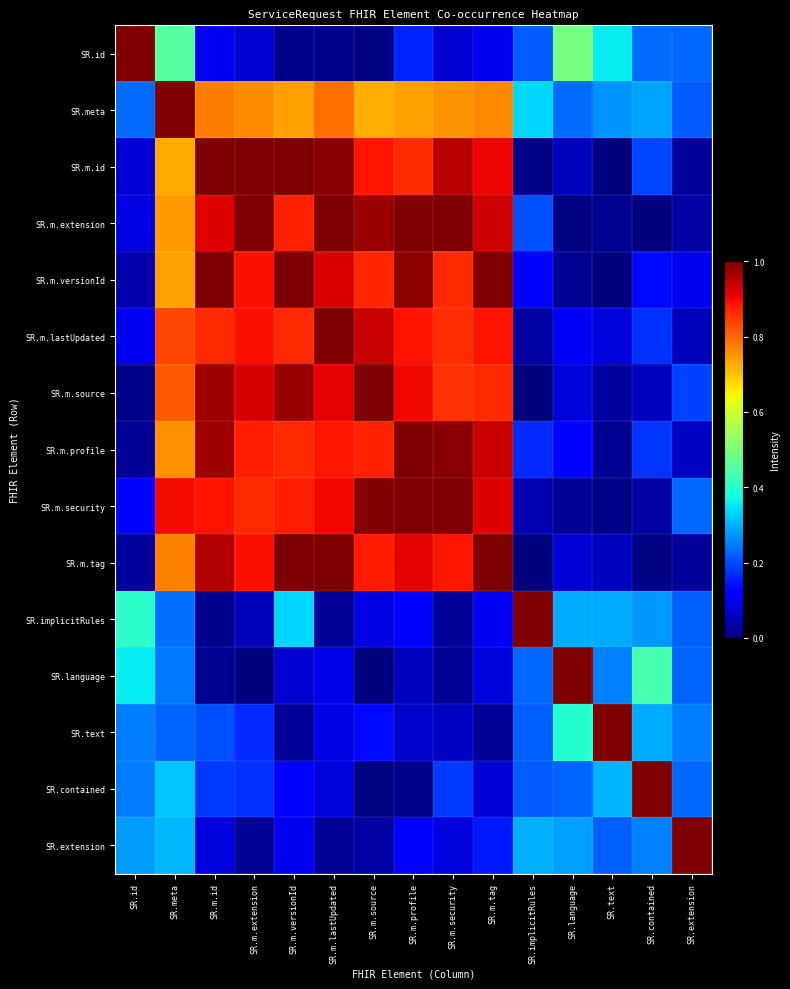

Reading right to left, transcribe all the data shown in this chart.

SR.id: SR.extension=0.2	SR.contained=0.2	SR.text=0.4	SR.language=0.5	SR.implicitRules=0.2	SR.m.tag=0.1	SR.m.security=0.1	SR.m.profile=0.2	SR.m.source=0.0	SR.m.lastUpdated=0.0	SR.m.versionId=0.0	SR.m.extension=0.1	SR.m.id=0.1	SR.meta=0.5	SR.id=1.0
SR.meta: SR.extension=0.2	SR.contained=0.3	SR.text=0.3	SR.language=0.2	SR.implicitRules=0.3	SR.m.tag=0.8	SR.m.security=0.8	SR.m.profile=0.7	SR.m.source=0.7	SR.m.lastUpdated=0.8	SR.m.versionId=0.7	SR.m.extension=0.8	SR.m.id=0.8	SR.meta=1.0	SR.id=0.2
SR.m.id: SR.extension=0.0	SR.contained=0.2	SR.text=0.0	SR.language=0.1	SR.implicitRules=0.0	SR.m.tag=0.9	SR.m.security=0.9	SR.m.profile=0.9	SR.m.source=0.9	SR.m.lastUpdated=1.0	SR.m.versionId=1.0	SR.m.extension=1.0	SR.m.id=1.0	SR.meta=0.7	SR.id=0.1
SR.m.extension: SR.extension=0.0	SR.contained=0.0	SR.text=0.0	SR.language=0.0	SR.implicitRules=0.2	SR.m.tag=0.9	SR.m.security=1.0	SR.m.profile=1.0	SR.m.source=1.0	SR.m.lastUpdated=1.0	SR.m.versionId=0.9	SR.m.extension=1.0	SR.m.id=0.9	SR.meta=0.7	SR.id=0.1
SR.m.versionId: SR.extension=0.1	SR.contained=0.1	SR.text=0.0	SR.language=0.0	SR.implicitRules=0.1	SR.m.tag=1.0	SR.m.security=0.9	SR.m.profile=1.0	SR.m.source=0.9	SR.m.lastUpdated=0.9	SR.m.versionId=1.0	SR.m.extension=0.9	SR.m.id=1.0	SR.meta=0.7	SR.id=0.0
SR.m.lastUpdated: SR.extension=0.1	SR.contained=0.2	SR.text=0.1	SR.language=0.1	SR.implicitRules=0.0	SR.m.tag=0.9	SR.m.security=0.9	SR.m.profile=0.9	SR.m.source=0.9	SR.m.lastUpdated=1.0	SR.m.versionId=0.9	SR.m.extension=0.9	SR.m.id=0.9	SR.meta=0.8	SR.id=0.1
SR.m.source: SR.extension=0.2	SR.contained=0.1	SR.text=0.0	SR.language=0.1	SR.implicitRules=0.0	SR.m.tag=0.9	SR.m.security=0.9	SR.m.profile=0.9	SR.m.source=1.0	SR.m.lastUpdated=0.9	SR.m.versionId=1.0	SR.m.extension=0.9	SR.m.id=1.0	SR.meta=0.8	SR.id=0.0
SR.m.profile: SR.extension=0.1	SR.contained=0.2	SR.text=0.0	SR.language=0.1	SR.implicitRules=0.2	SR.m.tag=0.9	SR.m.security=1.0	SR.m.profile=1.0	SR.m.source=0.9	SR.m.lastUpdated=0.9	SR.m.versionId=0.9	SR.m.extension=0.9	SR.m.id=1.0	SR.meta=0.8	SR.id=0.0
SR.m.security: SR.extension=0.2	SR.contained=0.0	SR.text=0.0	SR.language=0.0	SR.implicitRules=0.0	SR.m.tag=0.9	SR.m.security=1.0	SR.m.profile=1.0	SR.m.source=1.0	SR.m.lastUpdated=0.9	SR.m.versionId=0.9	SR.m.extension=0.9	SR.m.id=0.9	SR.meta=0.9	SR.id=0.1
SR.m.tag: SR.extension=0.0	SR.contained=0.0	SR.text=0.1	SR.language=0.1	SR.implicitRules=0.0	SR.m.tag=1.0	SR.m.security=0.9	SR.m.profile=0.9	SR.m.source=0.9	SR.m.lastUpdated=1.0	SR.m.versionId=1.0	SR.m.extension=0.9	SR.m.id=1.0	SR.meta=0.8	SR.id=0.0
SR.implicitRules: SR.extension=0.2	SR.contained=0.3	SR.text=0.3	SR.language=0.3	SR.implicitRules=1.0	SR.m.tag=0.1	SR.m.security=0.0	SR.m.profile=0.1	SR.m.source=0.1	SR.m.lastUpdated=0.0	SR.m.versionId=0.3	SR.m.extension=0.1	SR.m.id=0.0	SR.meta=0.2	SR.id=0.4
SR.language: SR.extension=0.2	SR.contained=0.4	SR.text=0.3	SR.language=1.0	SR.implicitRules=0.2	SR.m.tag=0.1	SR.m.security=0.0	SR.m.profile=0.1	SR.m.source=0.0	SR.m.lastUpdated=0.1	SR.m.versionId=0.1	SR.m.extension=0.0	SR.m.id=0.0	SR.meta=0.2	SR.id=0.4
SR.text: SR.extension=0.2	SR.contained=0.3	SR.text=1.0	SR.language=0.4	SR.implicitRules=0.2	SR.m.tag=0.0	SR.m.security=0.1	SR.m.profile=0.1	SR.m.source=0.1	SR.m.lastUpdated=0.1	SR.m.versionId=0.0	SR.m.extension=0.2	SR.m.id=0.2	SR.meta=0.2	SR.id=0.2
SR.contained: SR.extension=0.2	SR.contained=1.0	SR.text=0.3	SR.language=0.2	SR.implicitRules=0.2	SR.m.tag=0.1	SR.m.security=0.2	SR.m.profile=0.0	SR.m.source=0.0	SR.m.lastUpdated=0.1	SR.m.versionId=0.1	SR.m.extension=0.2	SR.m.id=0.2	SR.meta=0.3	SR.id=0.2
SR.extension: SR.extension=1.0	SR.contained=0.3	SR.text=0.2	SR.language=0.3	SR.implicitRules=0.3	SR.m.tag=0.2	SR.m.security=0.1	SR.m.profile=0.1	SR.m.source=0.0	SR.m.lastUpdated=0.0	SR.m.versionId=0.1	SR.m.extension=0.0	SR.m.id=0.1	SR.meta=0.3	SR.id=0.3